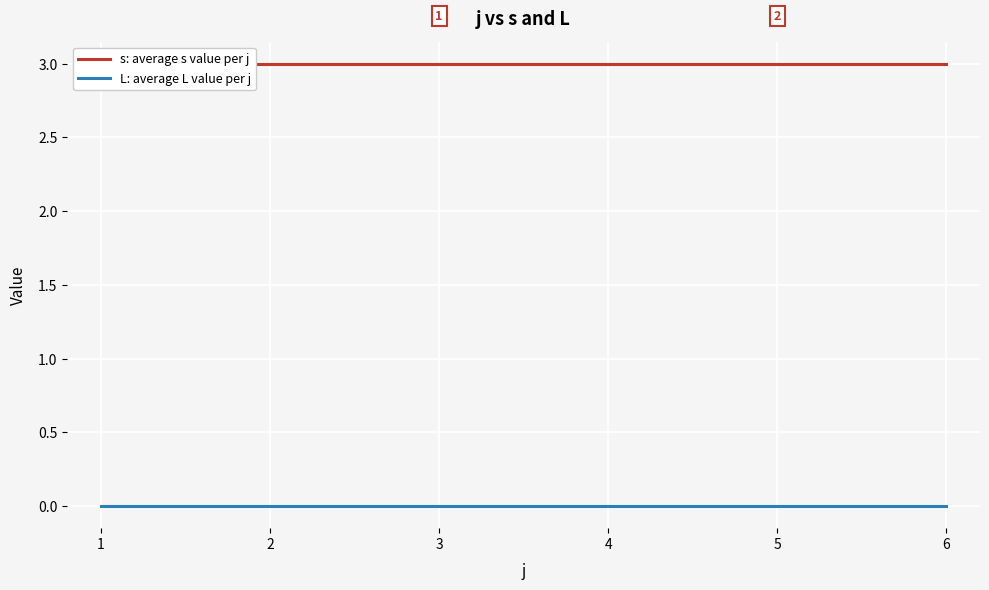

Count the number of categories in the chart.

6